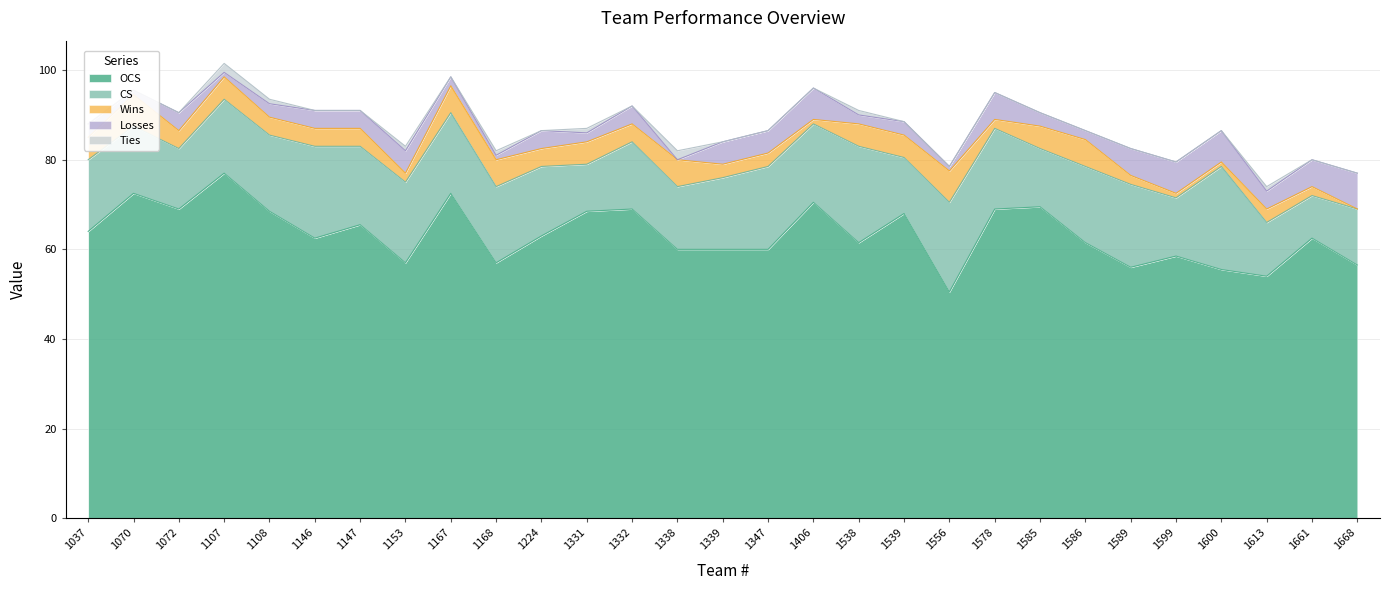

At which label does Ties reach its minimum?

1037